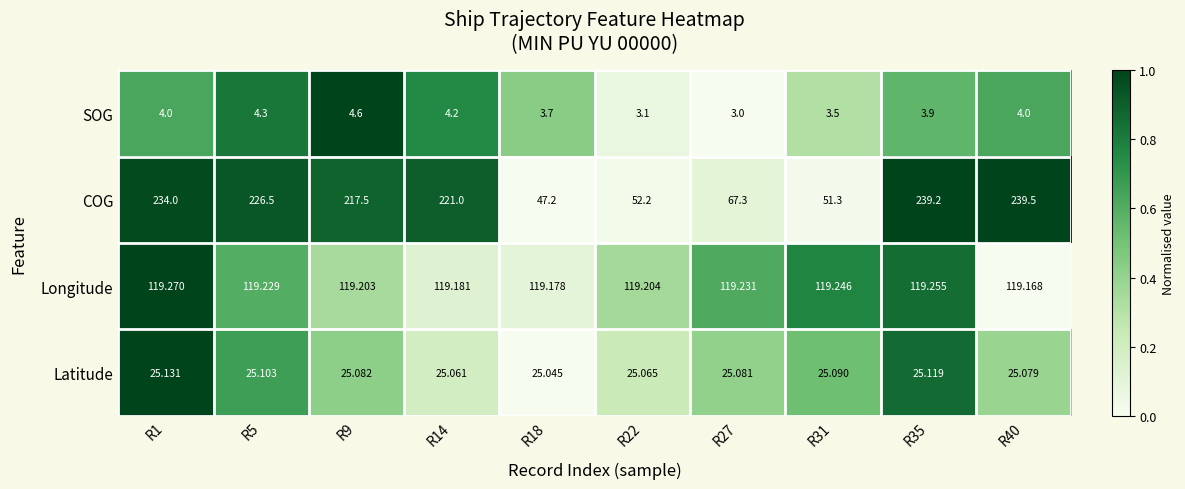

Which series has the largest range (max minus min)?

COG